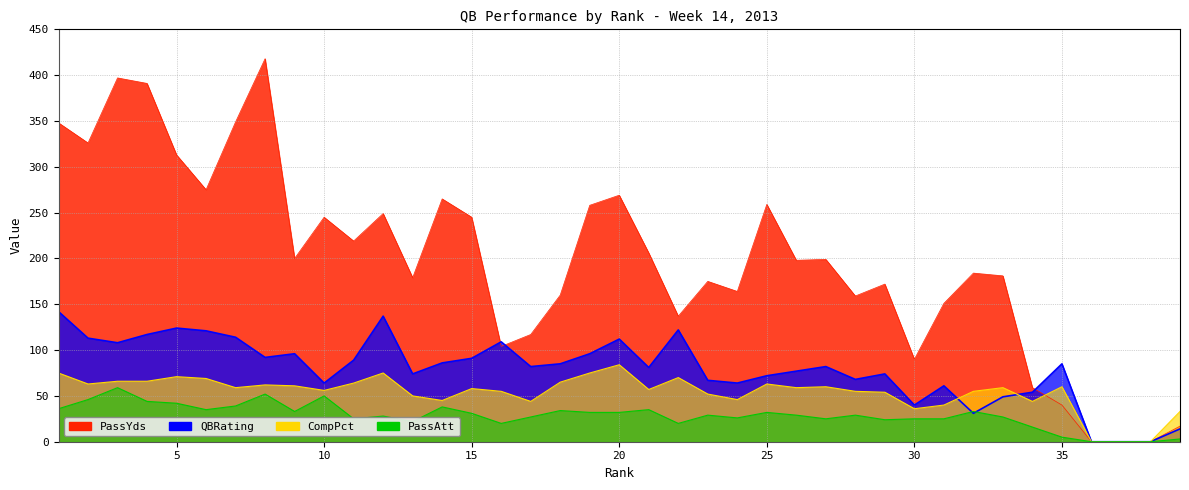

How many data points in CompPct are above 59?

17